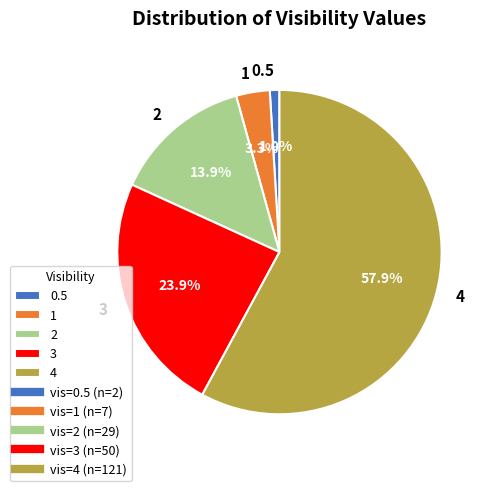

Which has a higher value, 2 or 4?

4